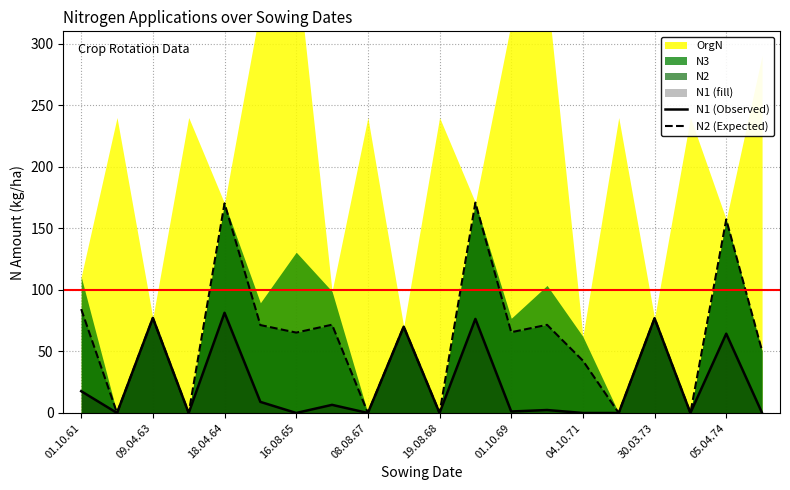

True or false: N2 (Expected) and N1 (Observed) intersect in this chart.

False